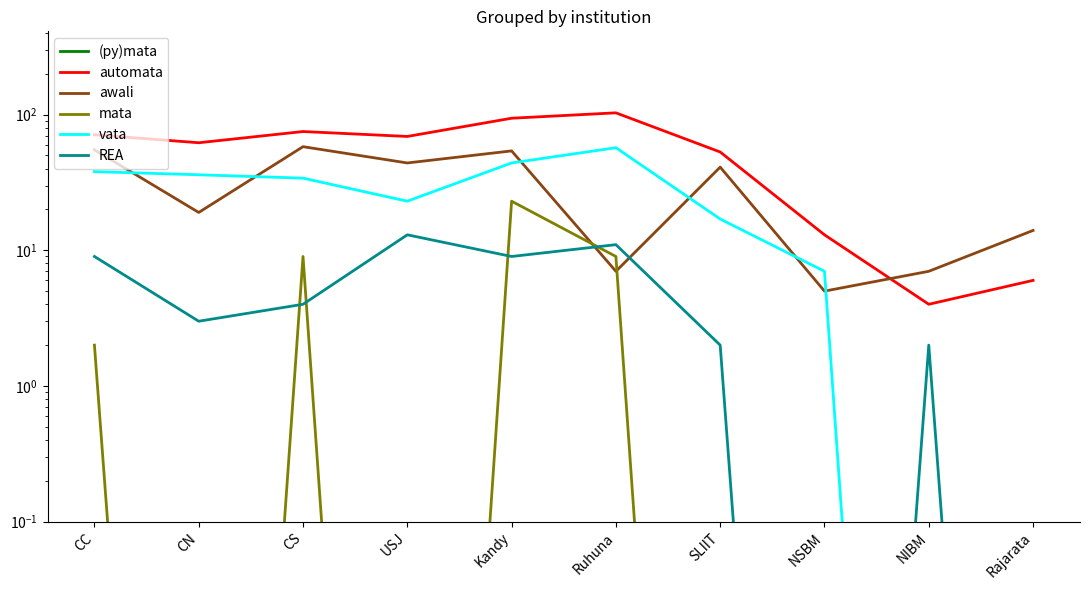

True or false: vata has a value of 36.0 at Ruhuna.

False